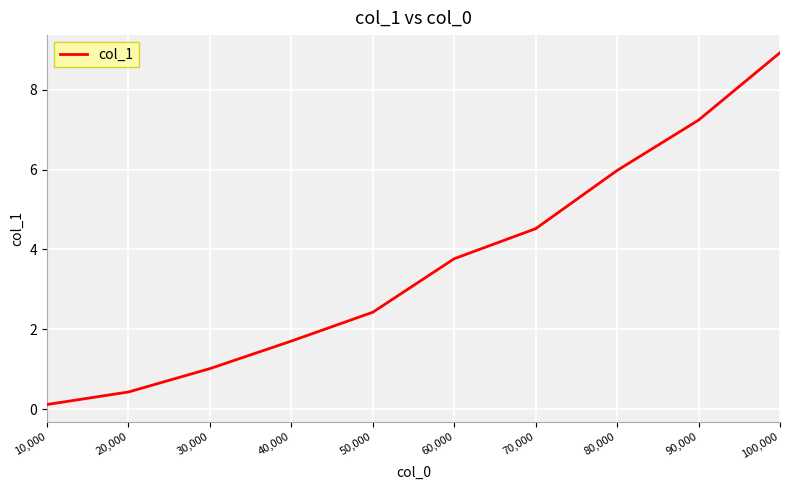

Reading left to right, list all the values displayed in this chart.

0.1	0.4	1.0	1.7	2.4	3.8	4.5	6.0	7.2	8.9